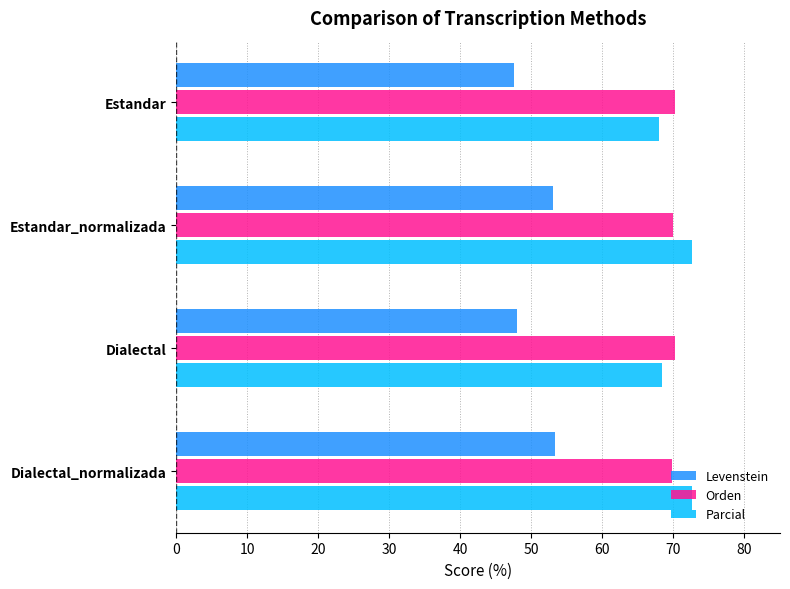

What is the total value across all series at Estandar_normalizada?

195.6